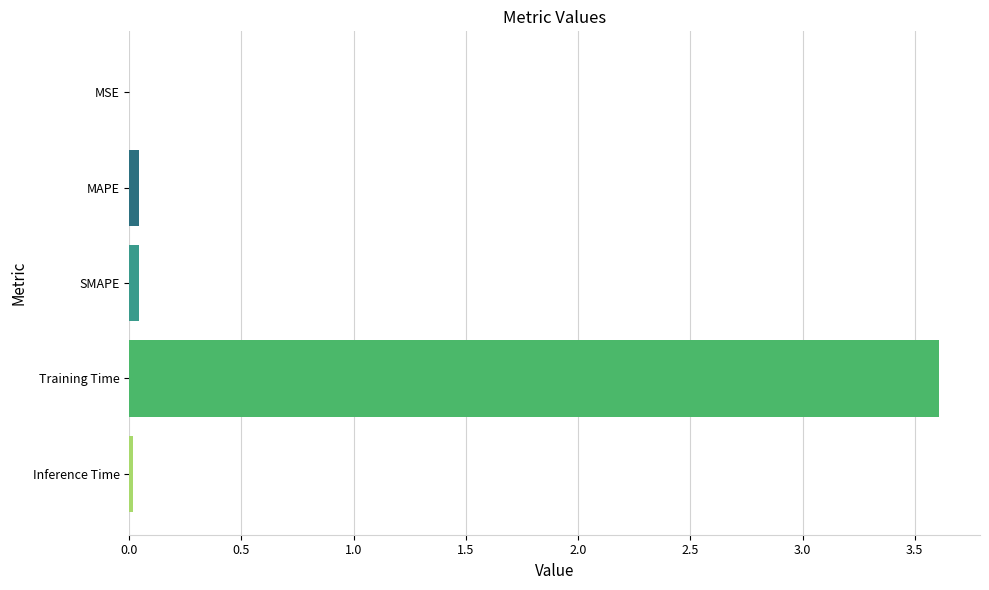

Which label corresponds to the largest value in the chart?

Training Time